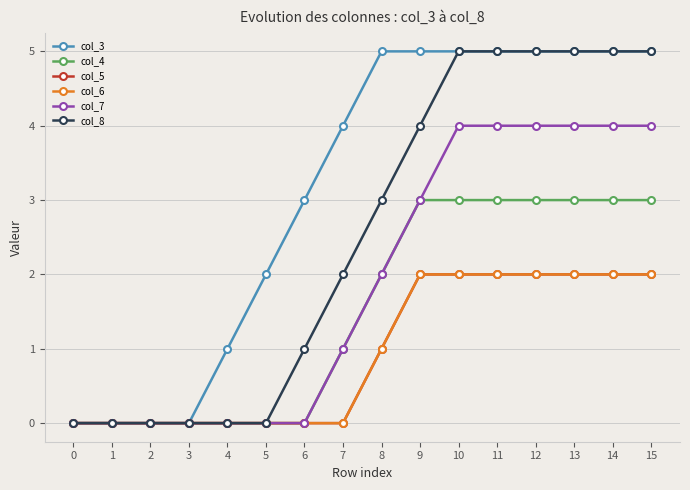

Reading right to left, extract all data points from this chart.

col_3: 5	5	5	5	5	5	5	5	4	3	2	1	0	0	0	0
col_4: 3	3	3	3	3	3	3	2	1	0	0	0	0	0	0	0
col_5: 2	2	2	2	2	2	2	1	0	0	0	0	0	0	0	0
col_6: 2	2	2	2	2	2	2	1	0	0	0	0	0	0	0	0
col_7: 4	4	4	4	4	4	3	2	1	0	0	0	0	0	0	0
col_8: 5	5	5	5	5	5	4	3	2	1	0	0	0	0	0	0